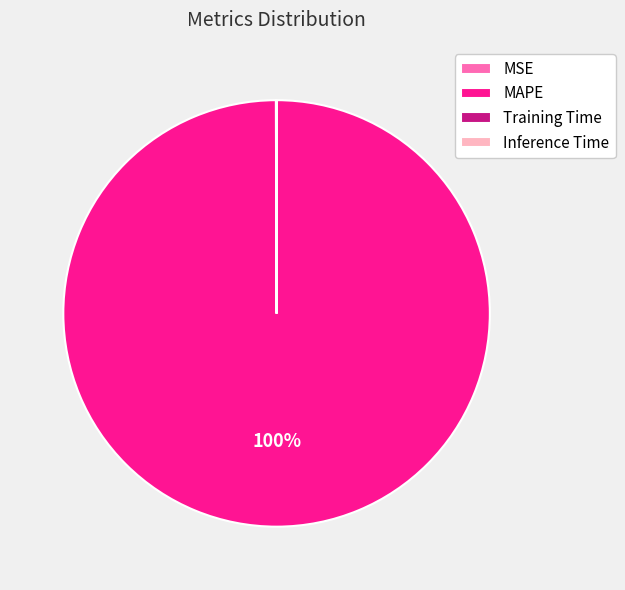

Is it true that MAPE is 100% of the pie?

True